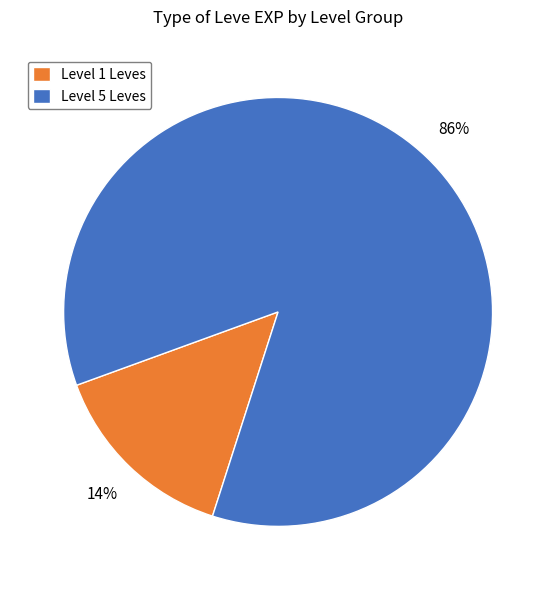

Count the number of slices in the pie.

2